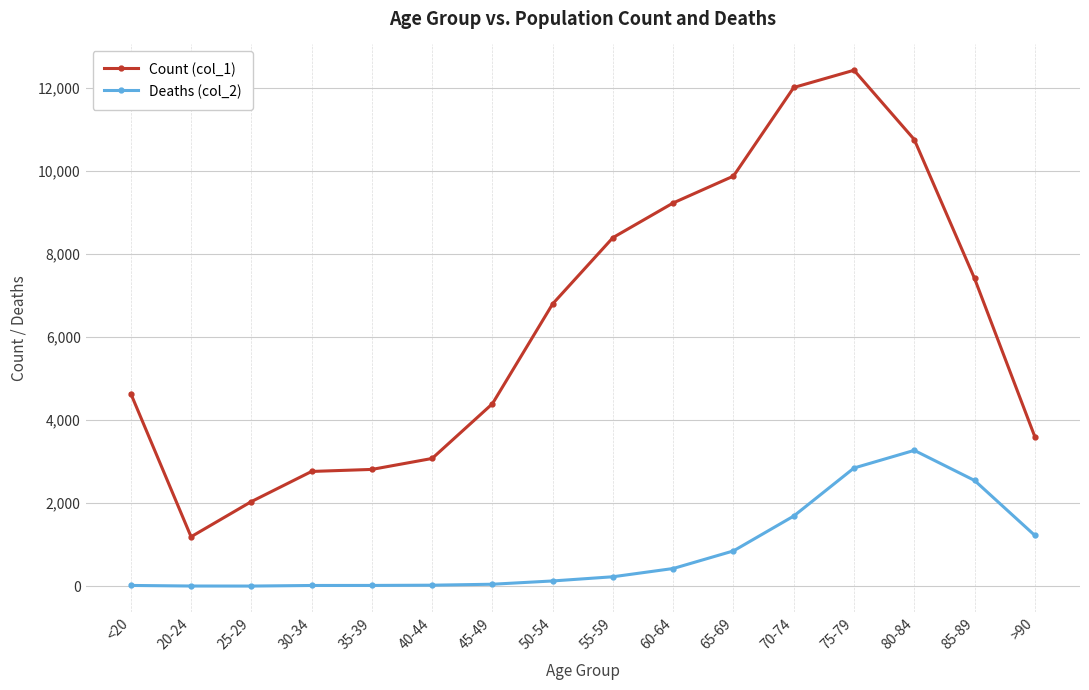

What is the value of the Count (col_1) point at the 7th from the left?

4396